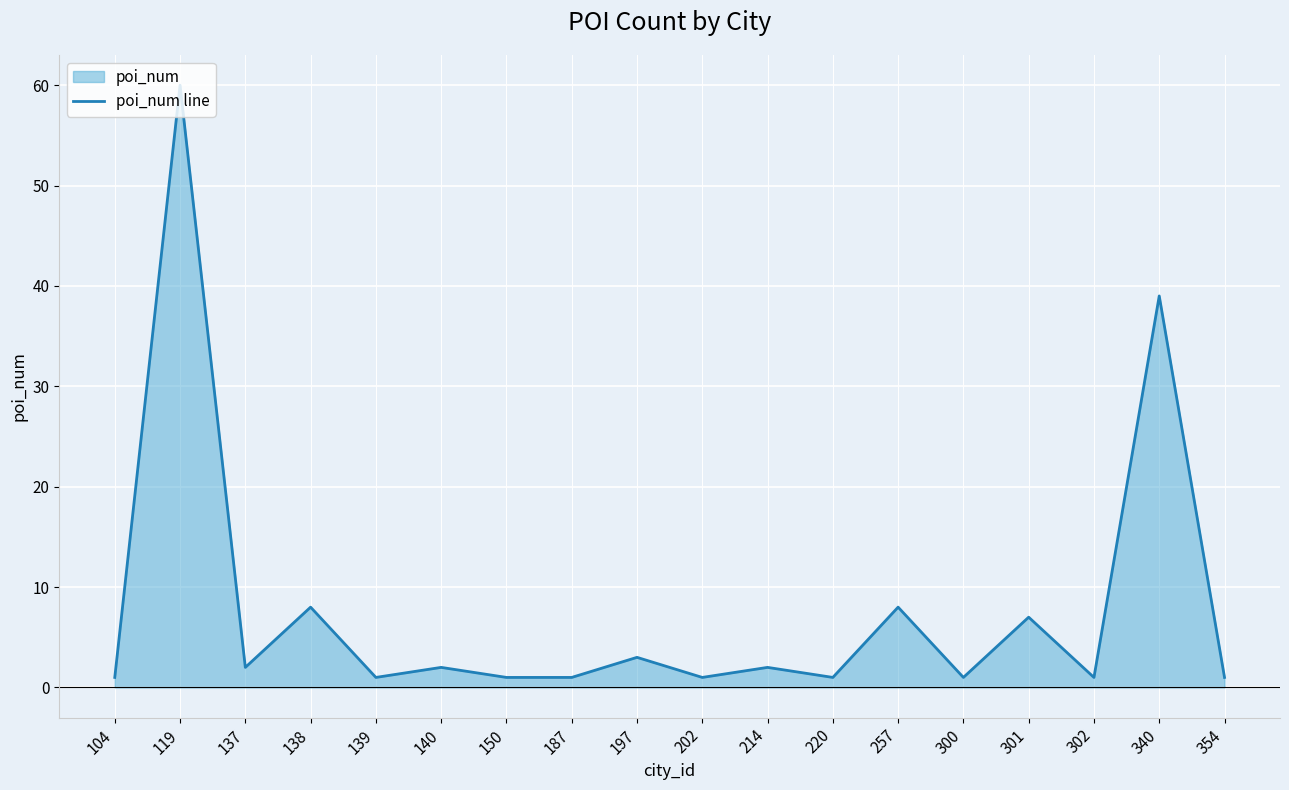

Is it true that the value at 354 is 1?

True